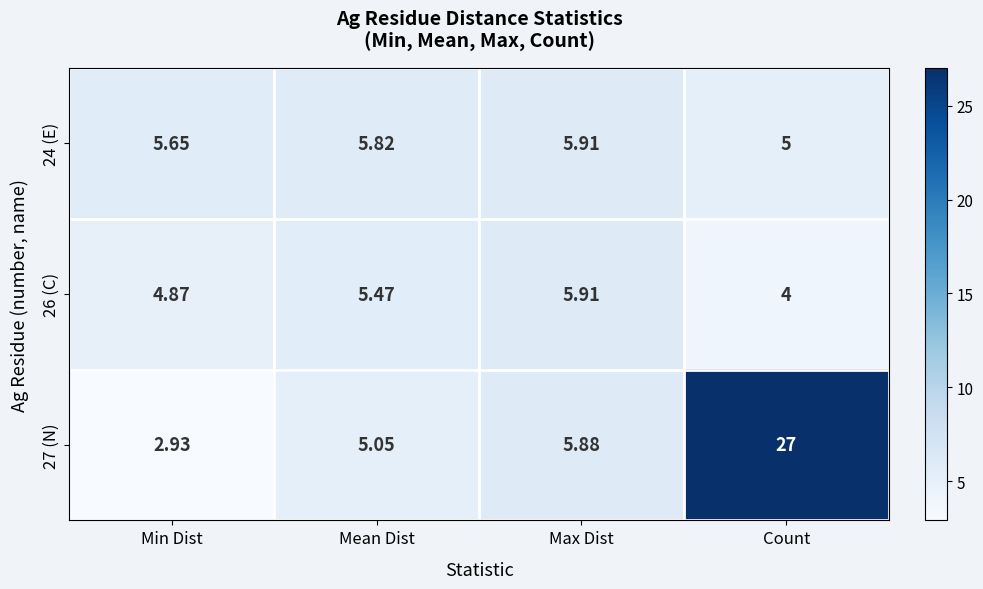

At which label does 27 (N) first exceed 5?

Mean Dist